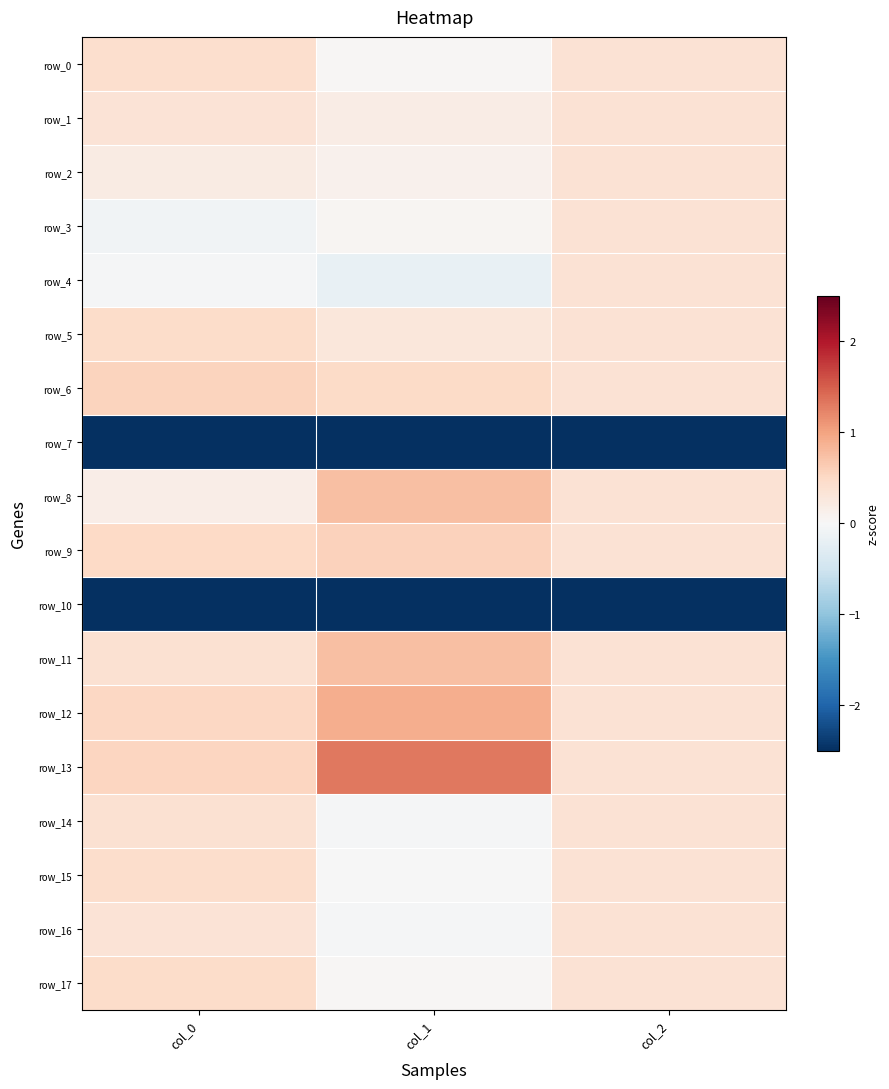

Which series has the widest spread of values?

row_13